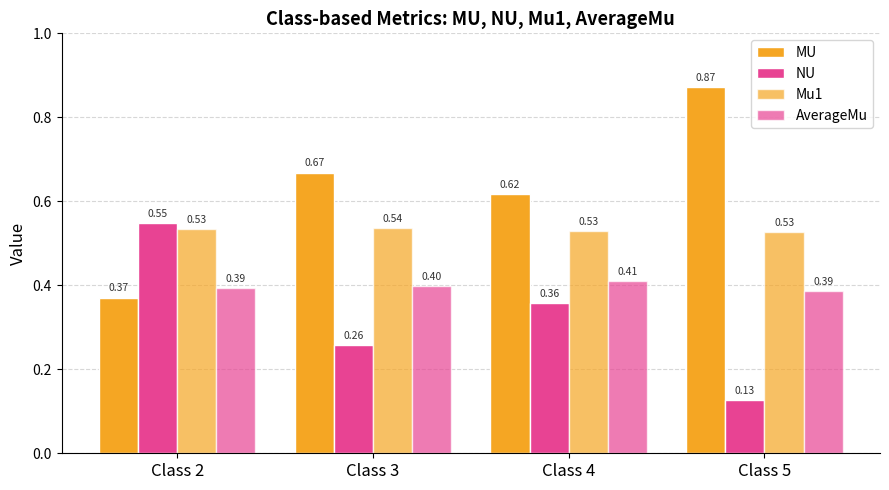

Count the Mu1 values in the range 0 to 1.

4